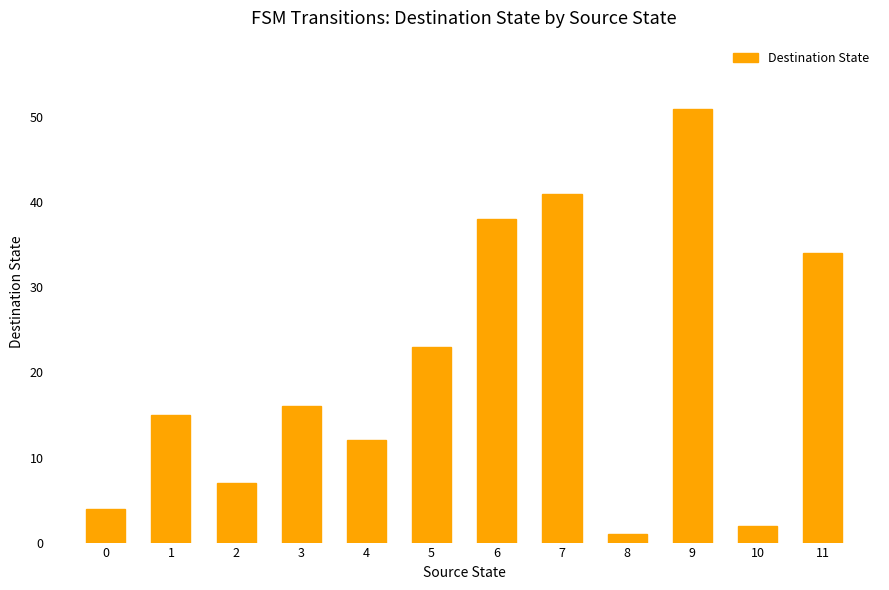

Reading left to right, list all the values displayed in this chart.

4	15	7	16	12	23	38	41	1	51	2	34